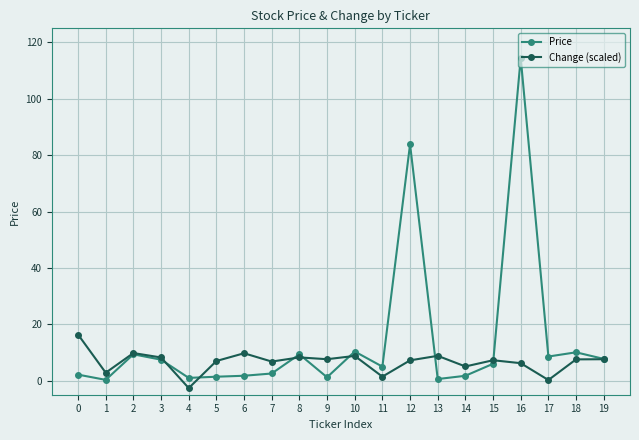

Count the number of data series in this chart.

2